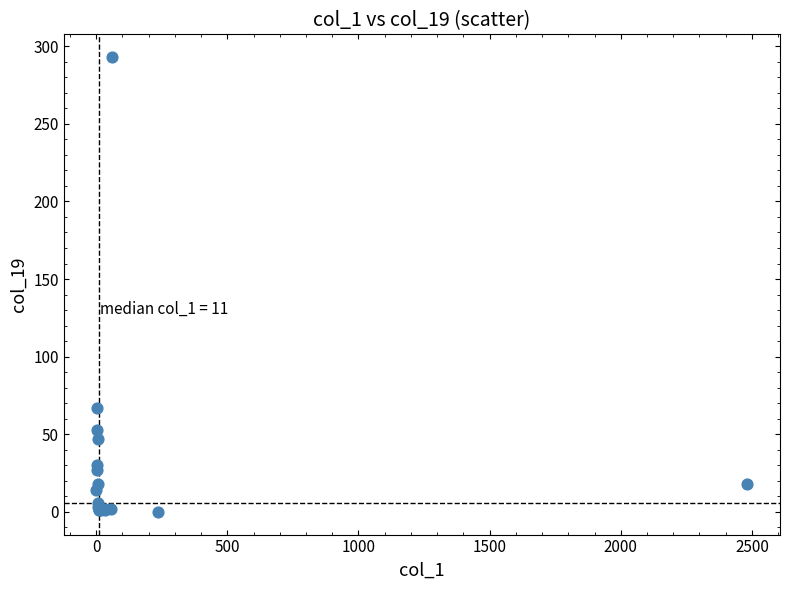

What Y value in the scatter plot is closest to 146?

67